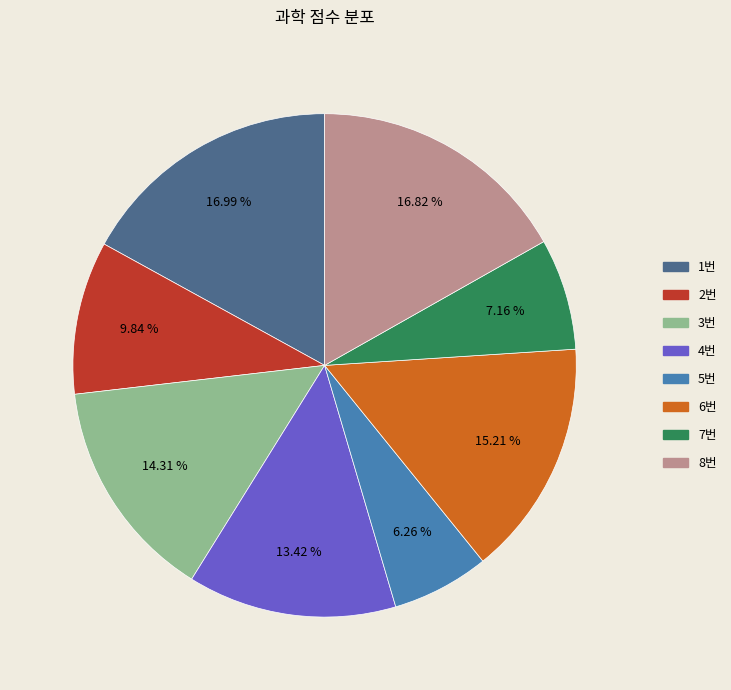

Do 4번 and 8번 together represent more than half of the pie?

No